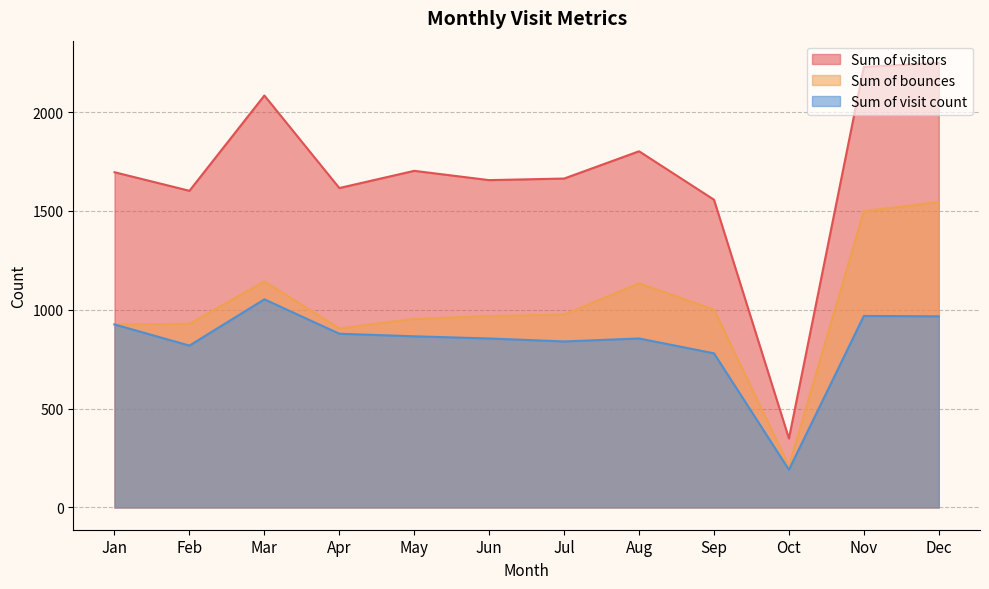

What is the lowest value of the Sum of visitors series?

349